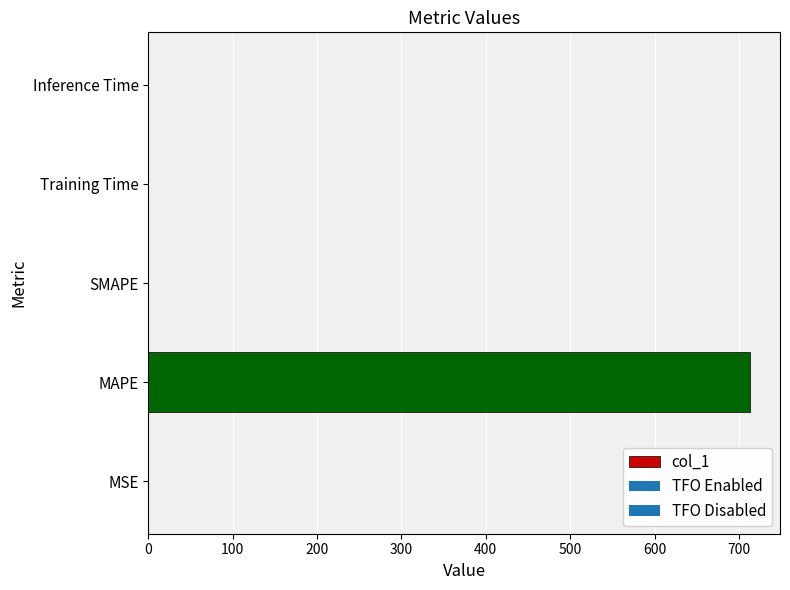

The value at Inference Time is 0.0. True or false?

True